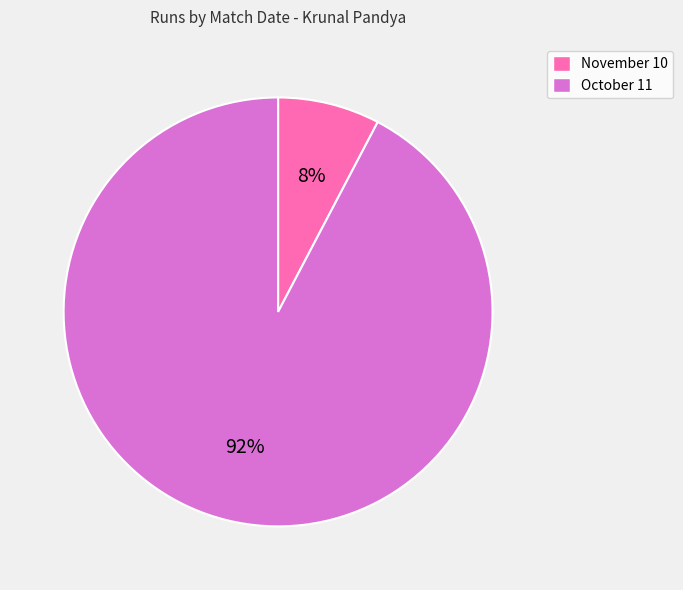

Combined, do November 10 and October 11 account for over 50%?

Yes